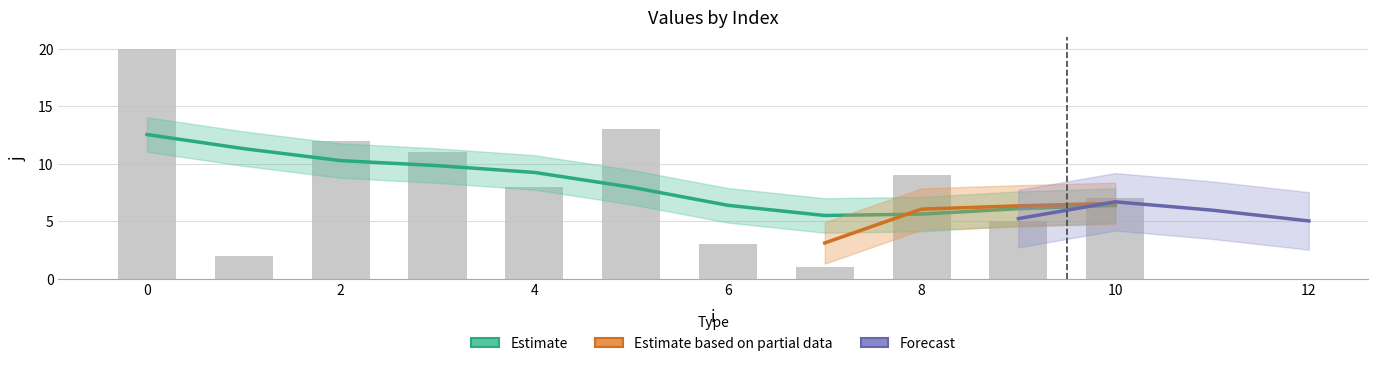

Is it true that j equals 5 at 6?

False